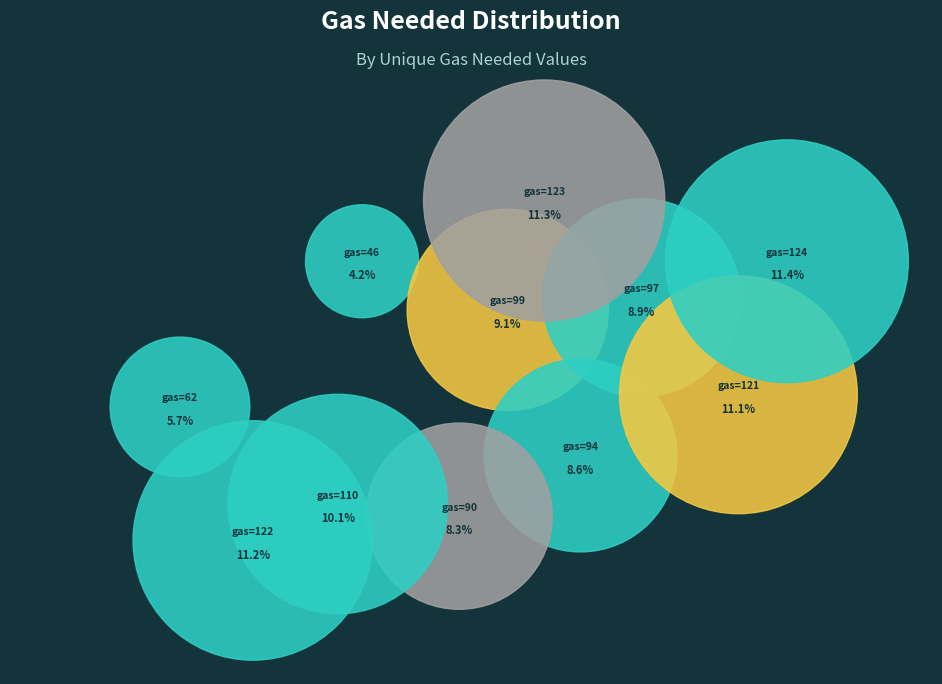

Rank the categories by value from highest to lowest.

Row 19 (124), Row 18 (123), Row 16-17 (122), Row 11-15 (121), Row 9-10 (110), Row 4 (99), Row 5 (97), Row 6 (94), Row 7-8 (90), Row 0-1 (62), Row 2-3 (46)